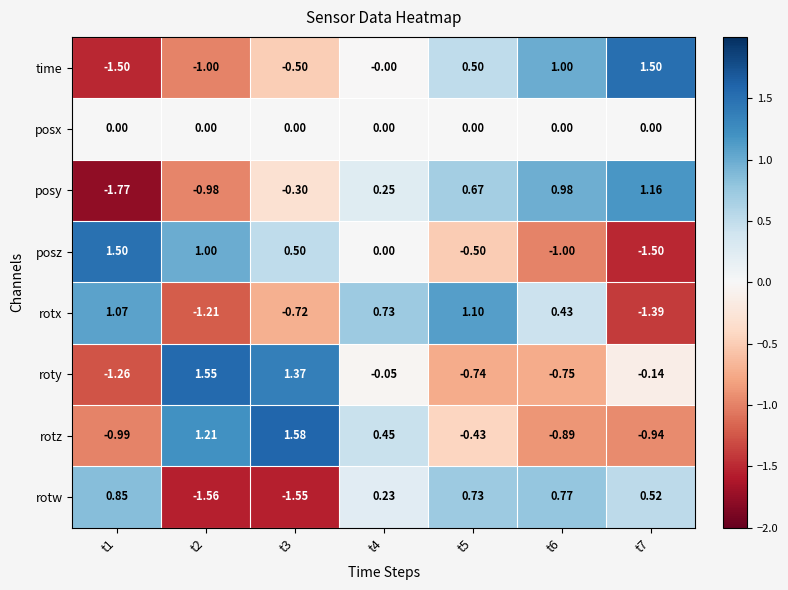

Which series changed the most between t3 and t6?

rotz